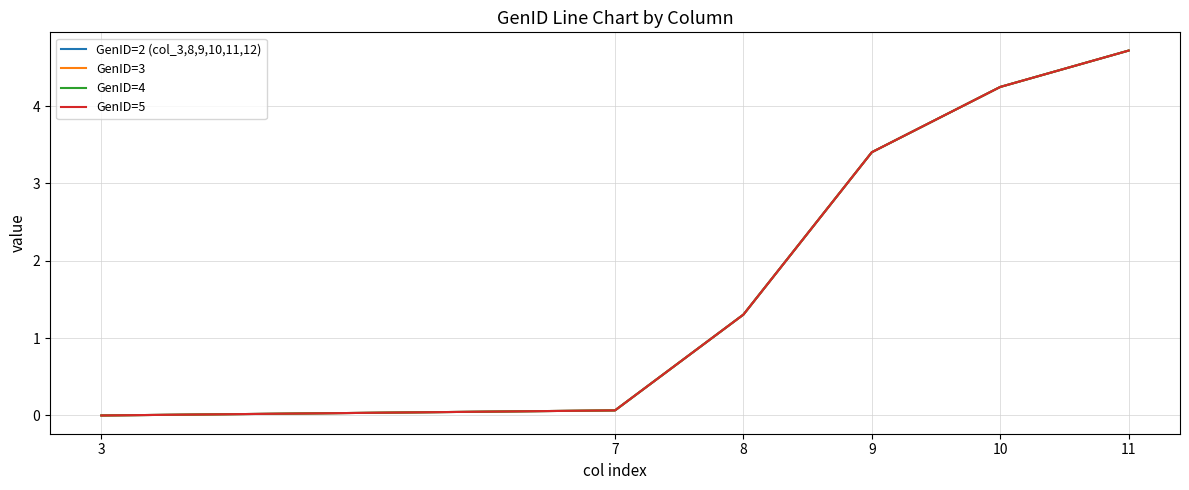

Is this an area chart (filled region under the line)?

No